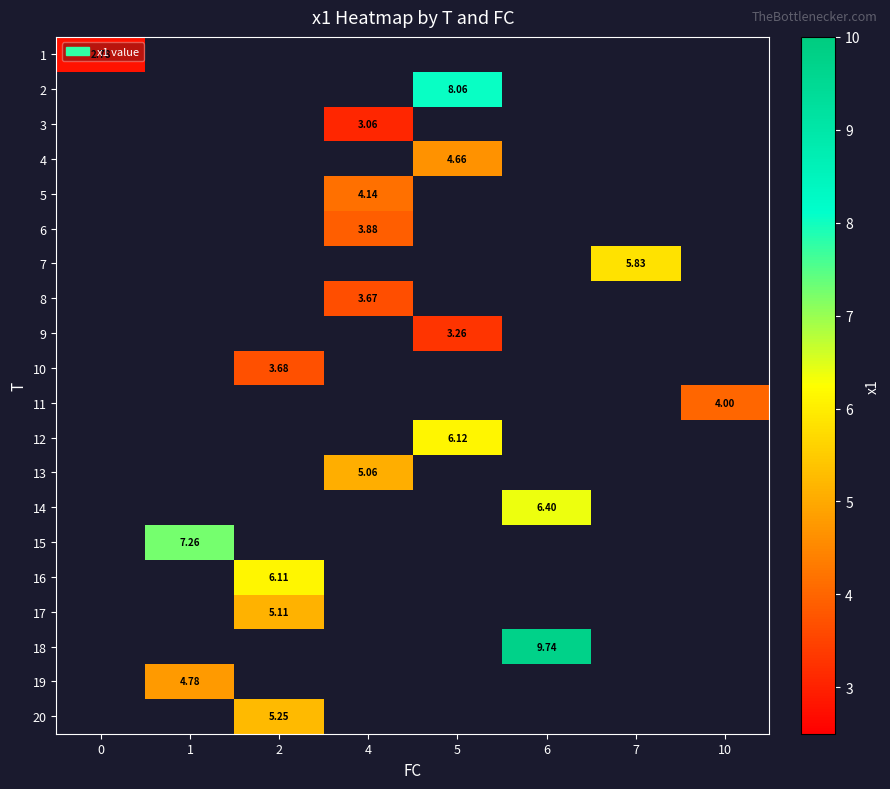

How many categories are shown in the chart?

8